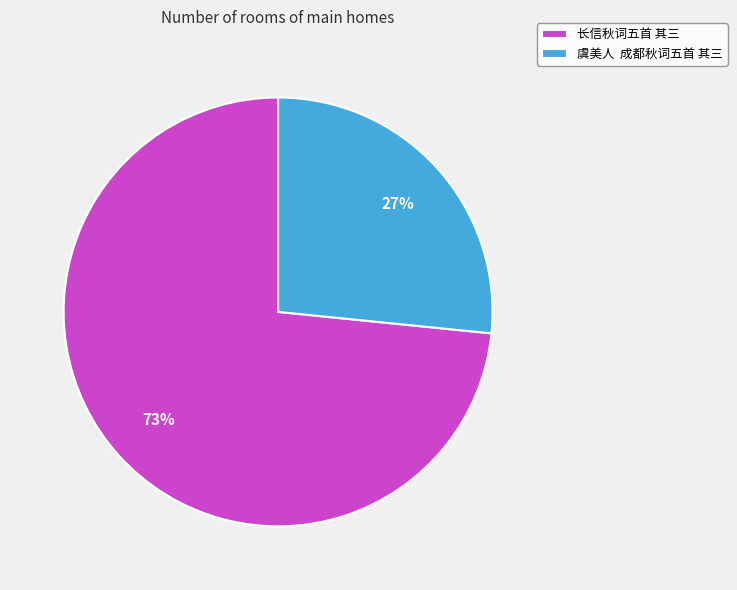

What percentage is the 长信秋词五首 其三 slice, to the nearest percent?

73%